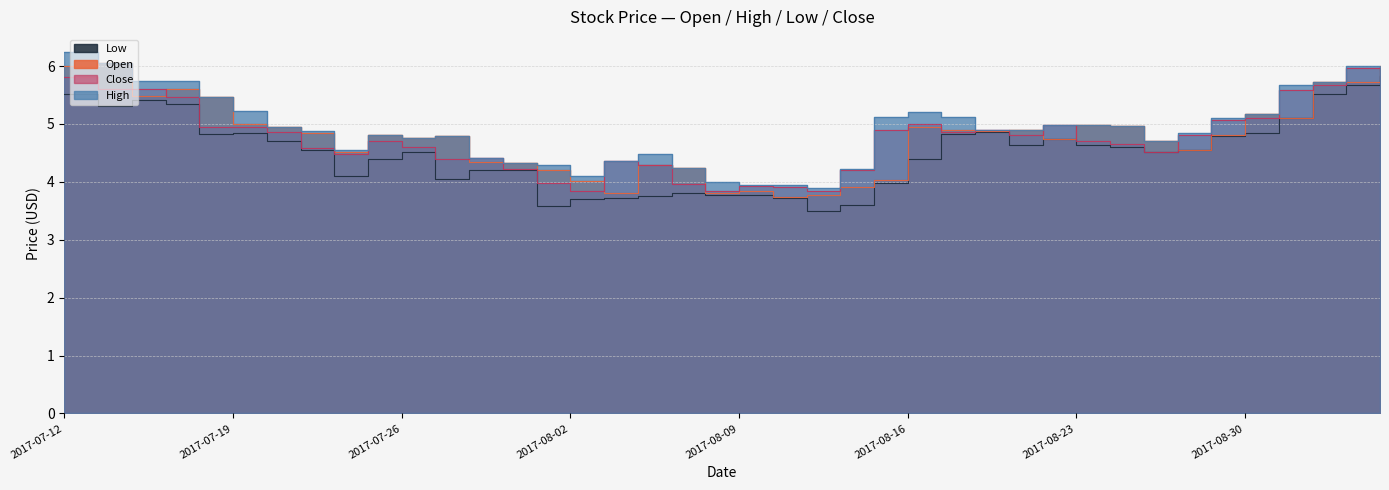

Reading left to right, what are all the values shown in this chart?

Open: 6.0	6.0	5.5	5.6	5.5	5.0	4.9	4.8	4.5	4.8	4.8	4.8	4.3	4.3	4.2	4.0	3.8	4.3	4.2	3.8	3.9	3.7	3.8	3.9	4.0	5.0	4.9	4.9	4.9	4.7	5.0	5.0	4.7	4.5	4.8	5.2	5.1	5.7	5.7	6.0
High: 6.2	6.0	5.8	5.8	5.5	5.2	4.9	4.9	4.5	4.8	4.8	4.8	4.4	4.3	4.3	4.1	4.4	4.5	4.2	4.0	4.0	4.0	3.9	4.2	5.1	5.2	5.1	4.9	4.9	5.0	5.0	5.0	4.7	4.8	5.1	5.2	5.7	5.7	6.0	6.0
Low: 5.5	5.3	5.4	5.3	4.8	4.8	4.7	4.6	4.1	4.4	4.5	4.0	4.2	4.2	3.6	3.7	3.7	3.8	3.8	3.8	3.8	3.7	3.5	3.6	4.0	4.4	4.8	4.9	4.6	4.7	4.6	4.6	4.5	4.5	4.8	4.8	5.1	5.5	5.7	5.8
Close: 5.8	5.6	5.6	5.5	4.9	4.9	4.9	4.6	4.5	4.7	4.6	4.4	4.4	4.2	4.0	3.9	4.4	4.3	4.0	3.9	3.9	3.9	3.9	4.2	4.9	5.0	4.9	4.9	4.8	5.0	4.7	4.7	4.5	4.8	5.1	5.1	5.6	5.7	6.0	5.9